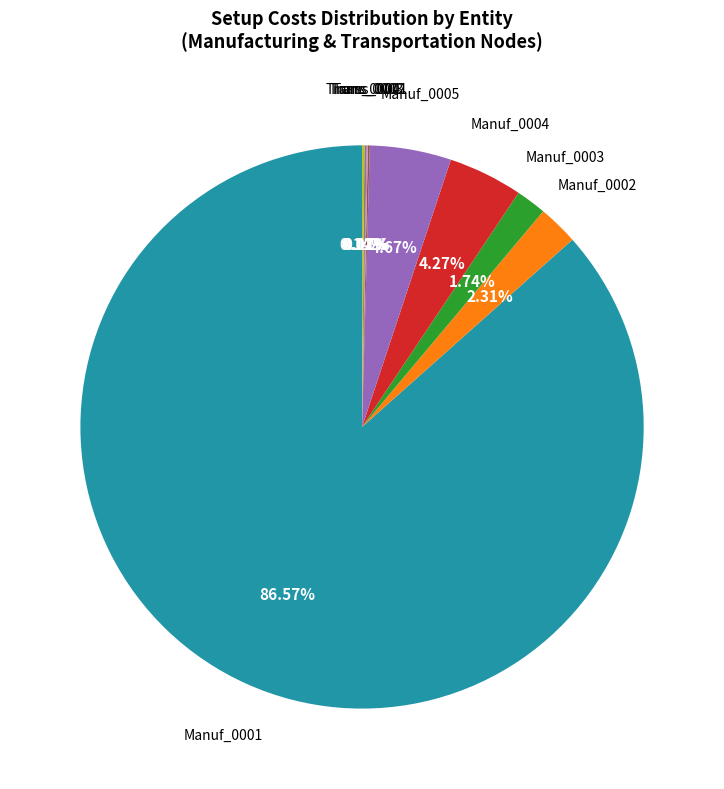

Is there a majority slice in this chart?

Yes